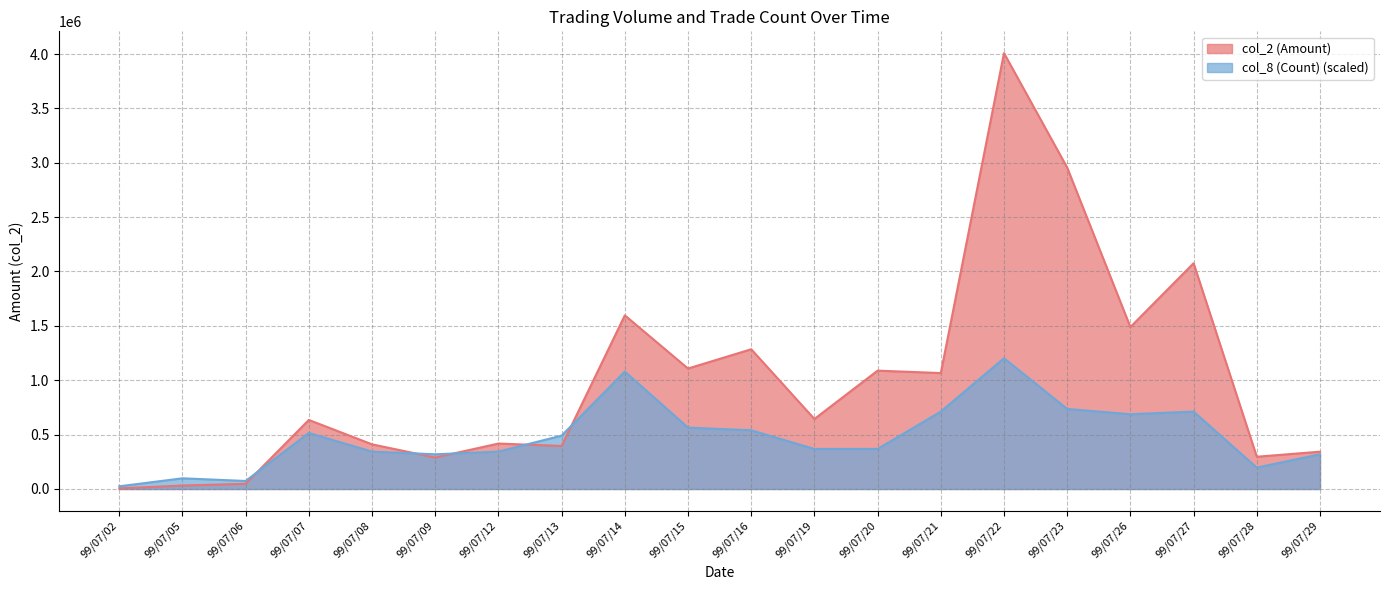

What is the sum of all col_8 (Count) values?

9693130.7